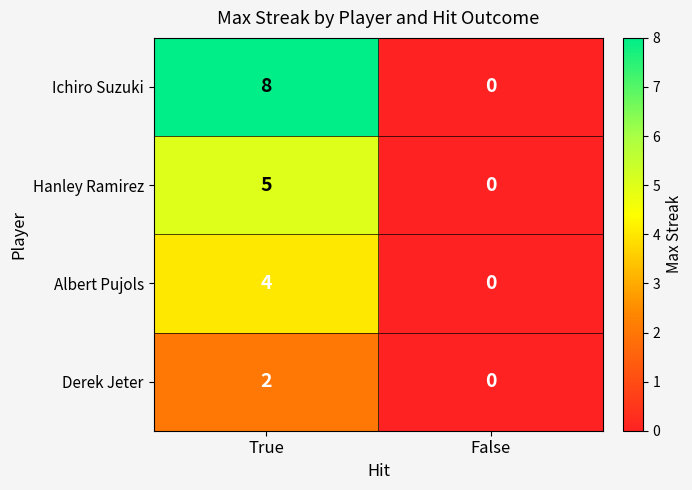

Which category has the lowest value across all series?

False